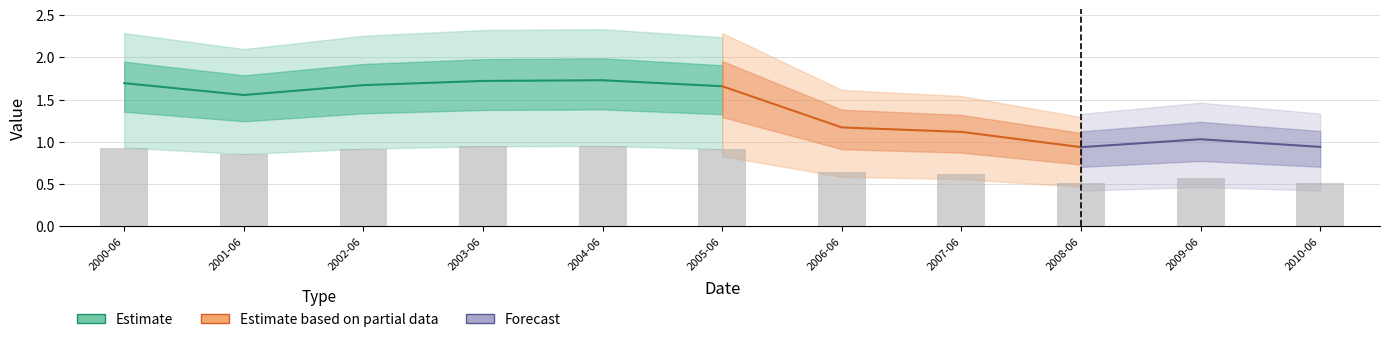

Where is the data nearest to the value 0?

2008-06